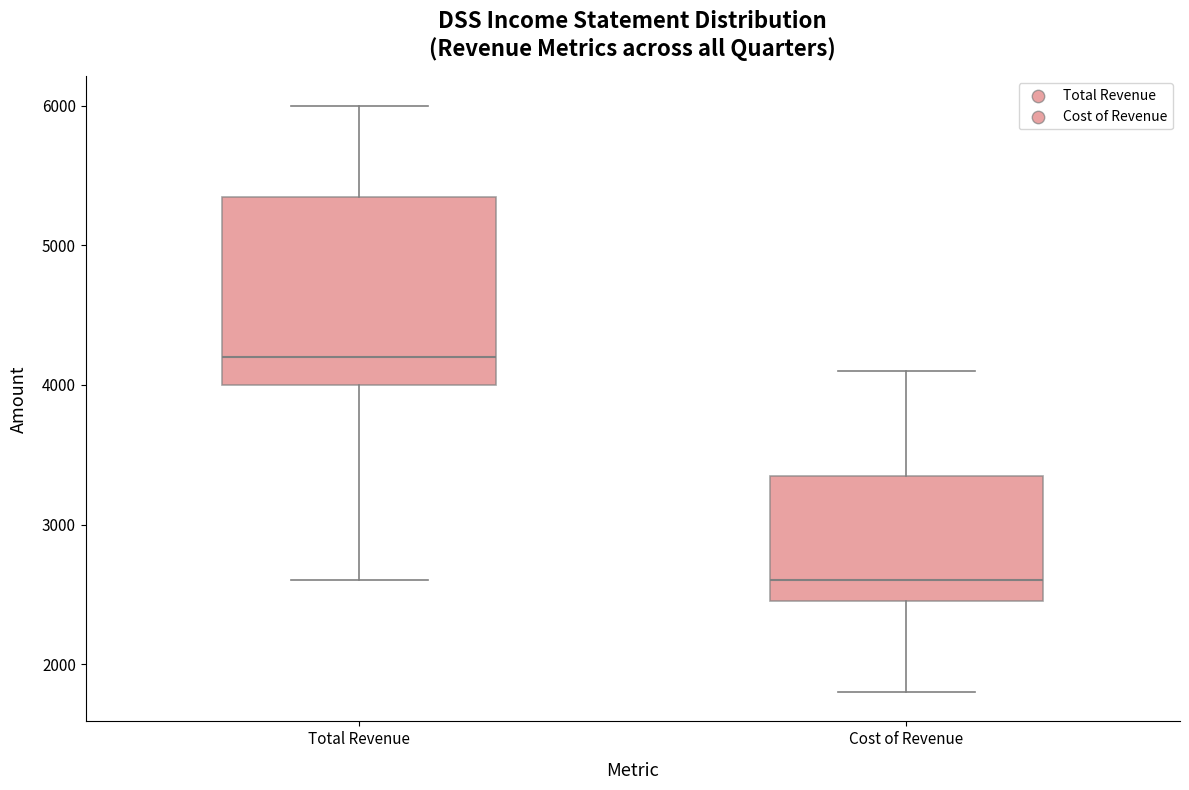

Where is the upper edge of the box for Total Revenue on the y-axis? The values are not printed on the chart, so give them approximately, as read against the axis.

5400